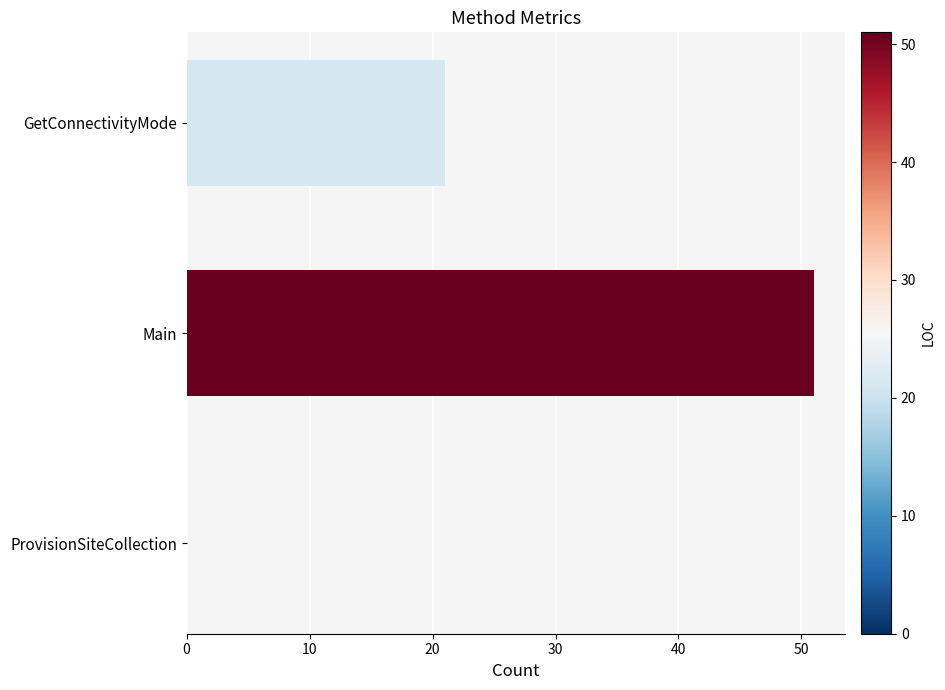

Which has a higher value, ProvisionSiteCollection or GetConnectivityMode?

GetConnectivityMode